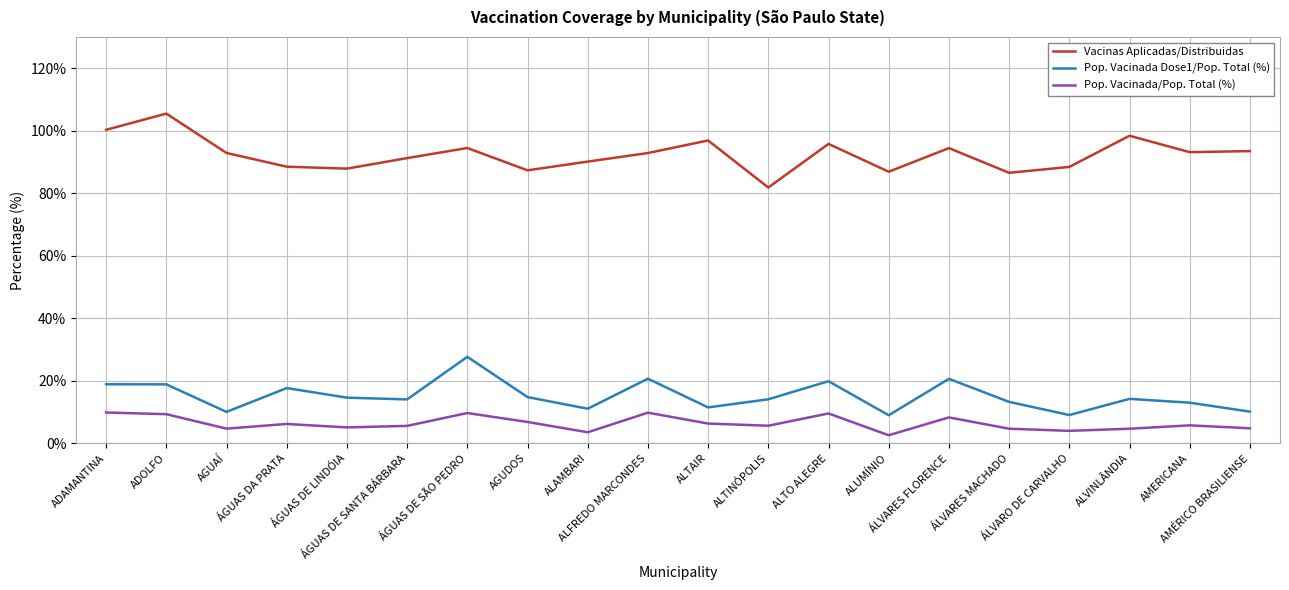

List the series in order of their peak value, lowest first.

Pop. Vacinada/Pop. Total (%), Pop. Vacinada Dose1/Pop. Total (%), Vacinas Aplicadas/Distribuidas